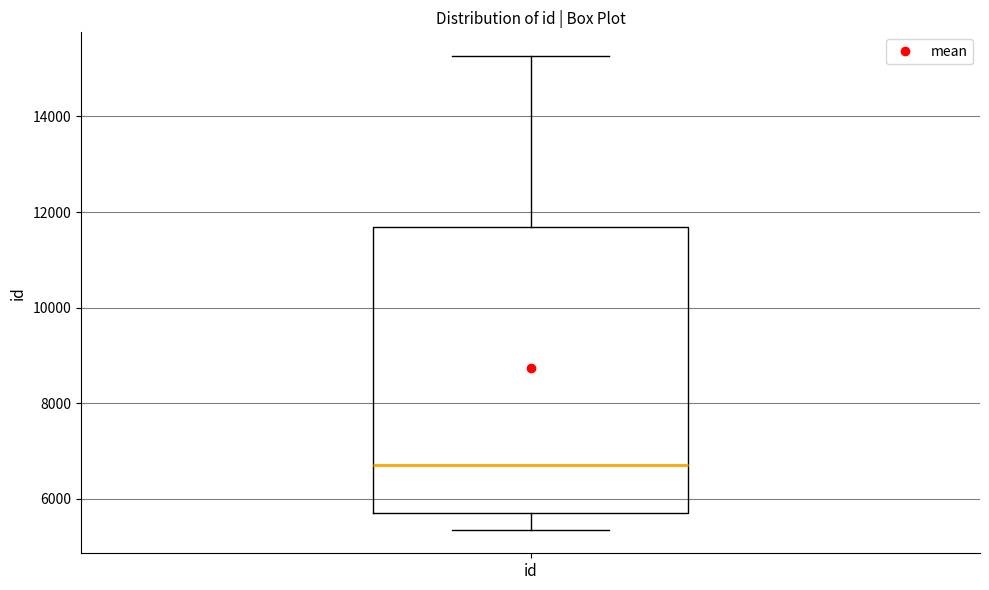

Read this box plot against the y-axis: the position of the median line, the range covered by the box, and the ends of both whiskers. The values are not printed on the chart, so give them approximately, as read against the axis.

median 6800, box 5800 to 11600, whiskers 5400 to 15200